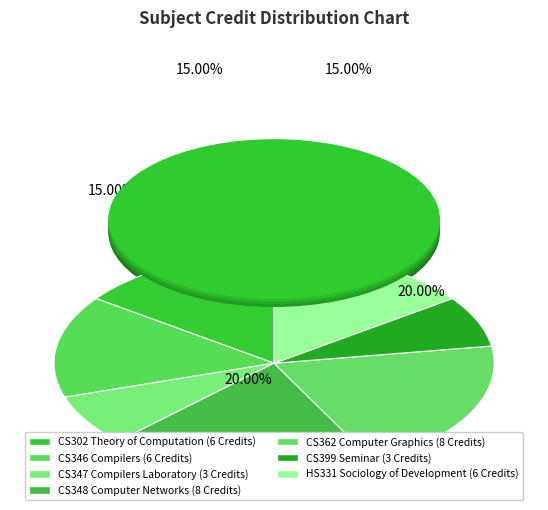

Is it true that CS302 Theory of Computation is 15% of the pie?

True